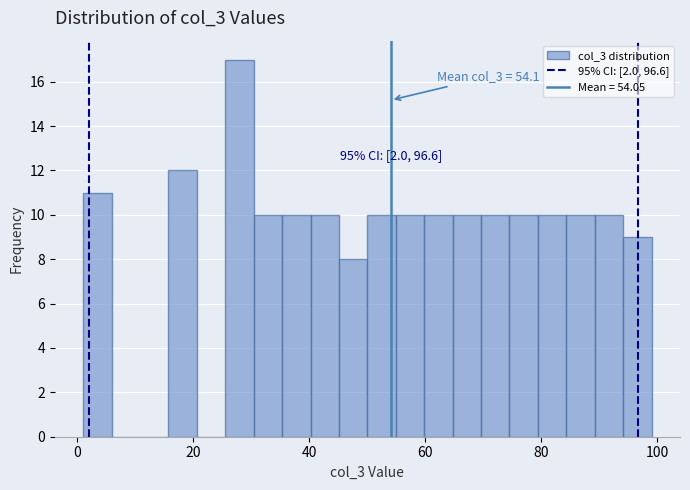

Around what value on the x-axis is the tallest bar? Give the approximate position of its centre, as read against the axis.

28